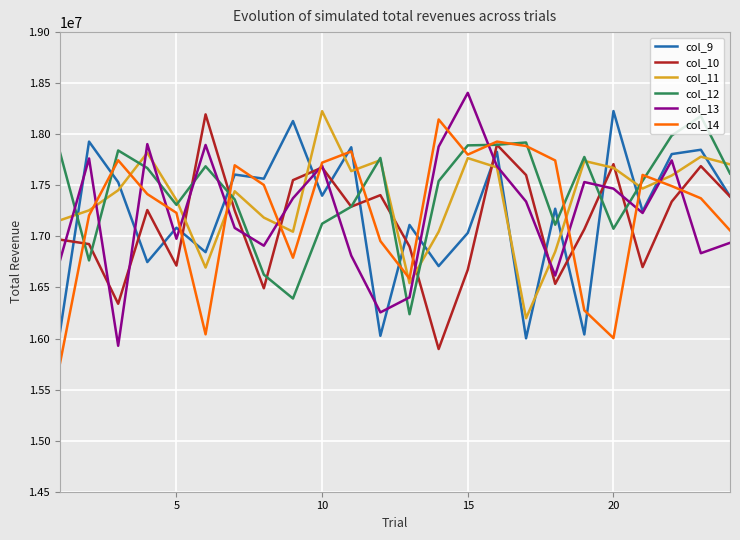

After their last crossing, which series has the higher values: col_11 or col_9?

col_11